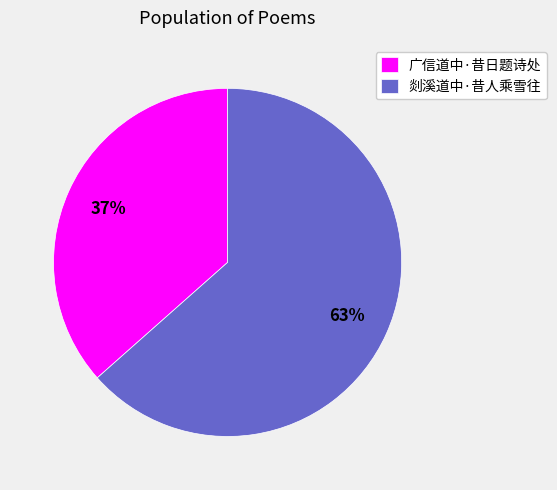

How many segments does this pie chart have?

2